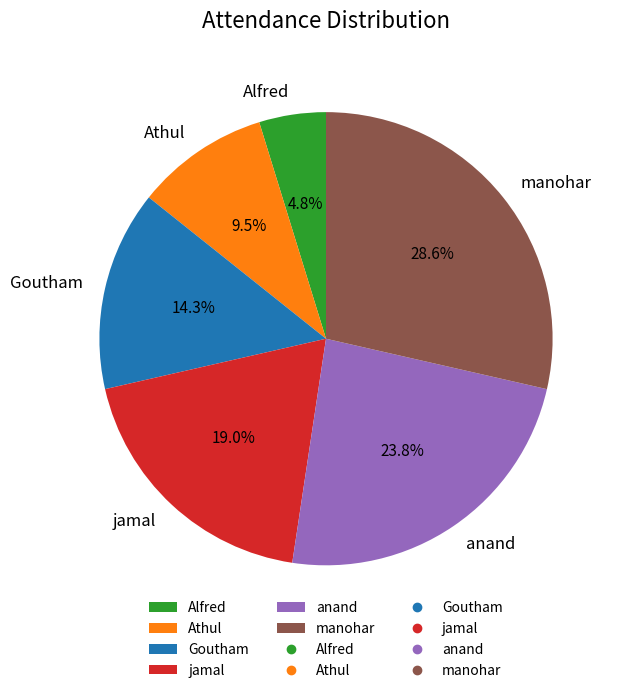

True or false: Goutham accounts for 20% of the total.

False